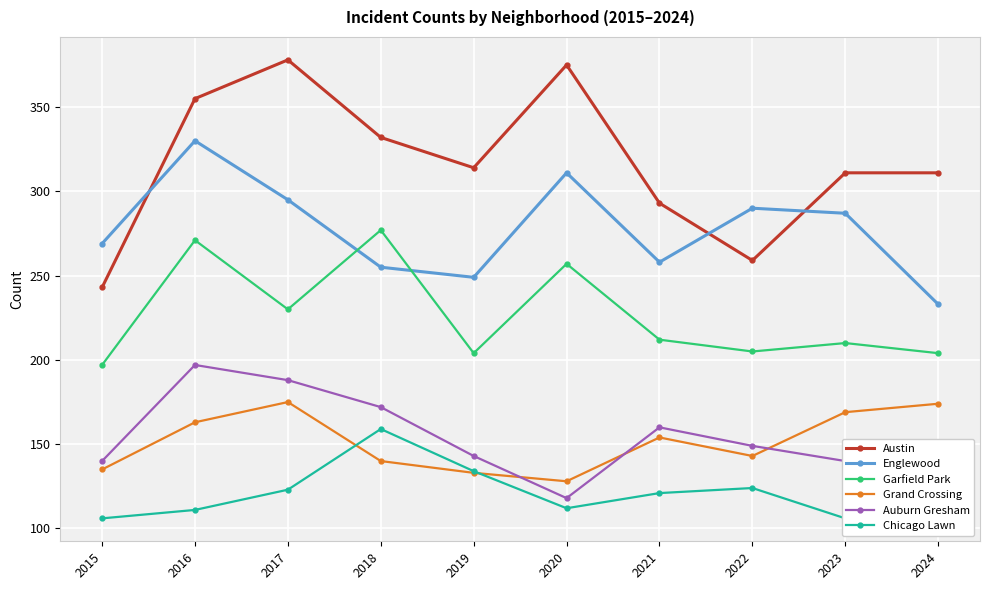

What is the difference between the Englewood values at 2023 and 2018?

32